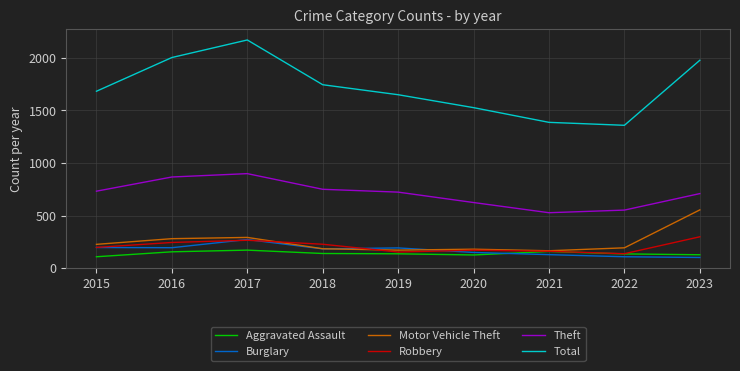

What is the lowest value of the Burglary series?

101